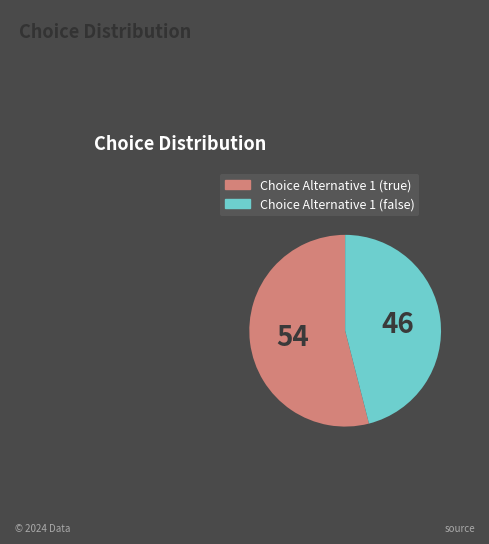

Is the sum of Choice Alternative 1 (true) and Choice Alternative 1 (false) greater than half?

Yes